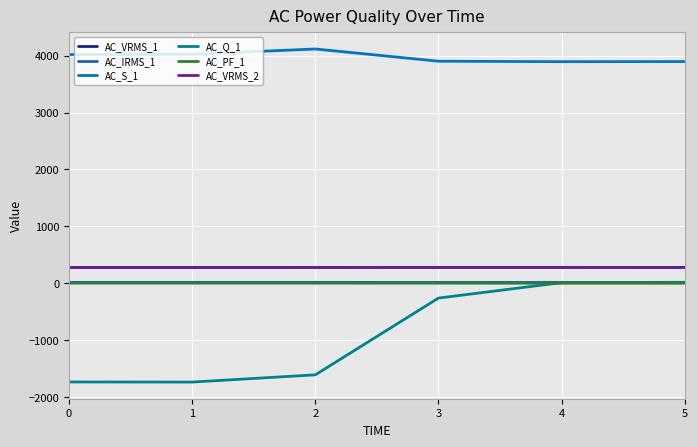

True or false: AC_S_1 and AC_VRMS_2 cross at least once.

False